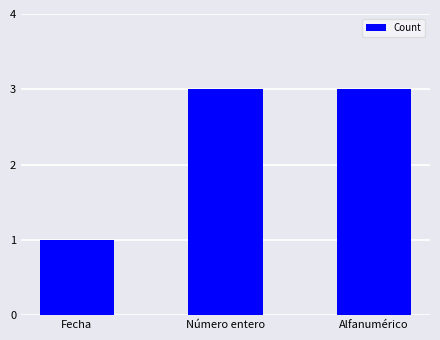

How many data points does each series have?

3